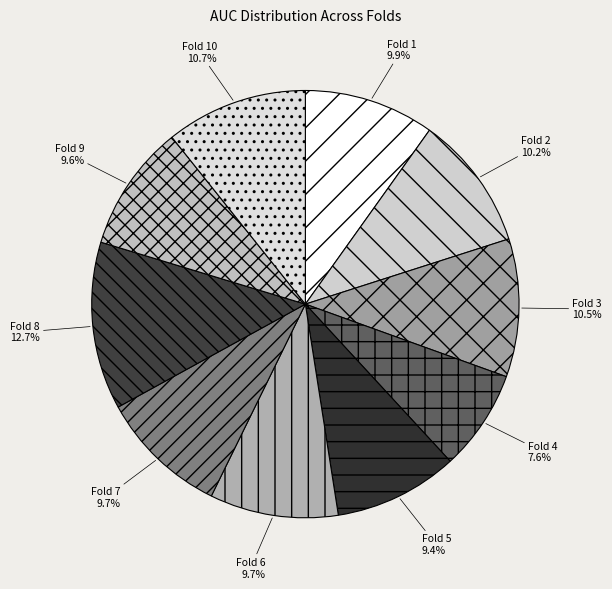

Which category has the biggest portion of the pie?

Fold 8